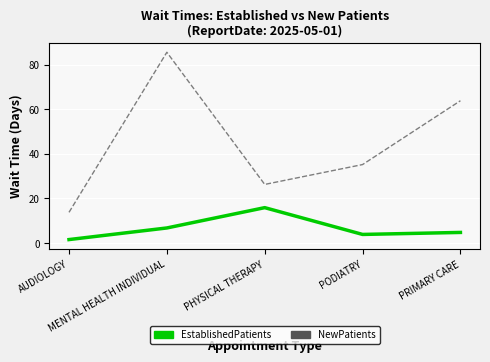

Is this an area chart (filled region under the line)?

No